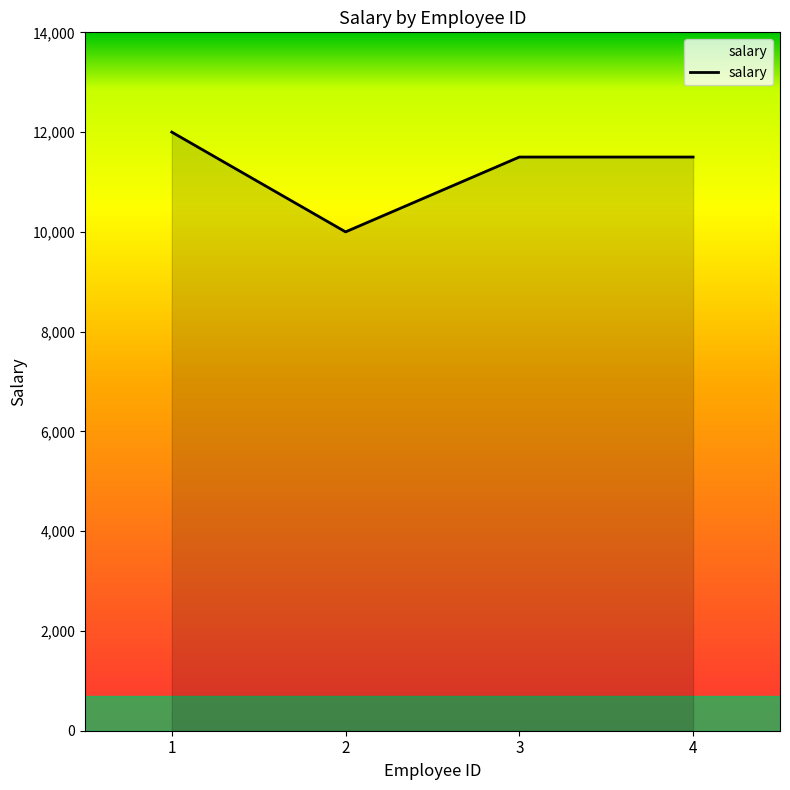

What is the minimum value shown in the chart?

10000